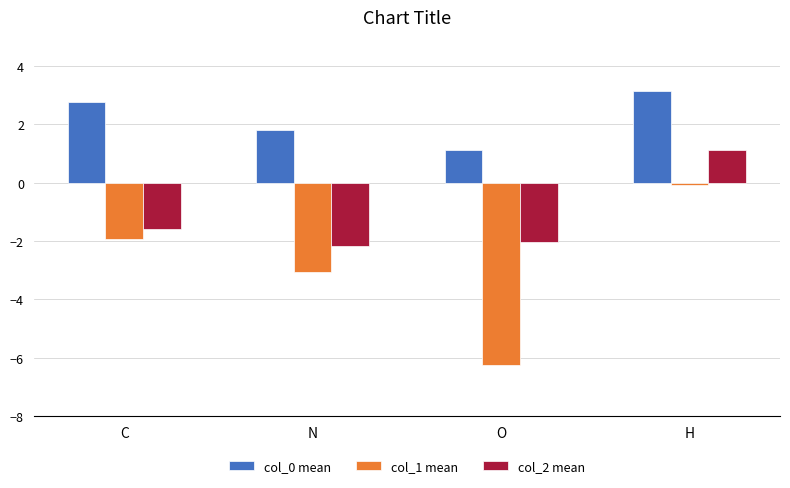

True or false: col_2 mean has a value of -1.6 at C.

True